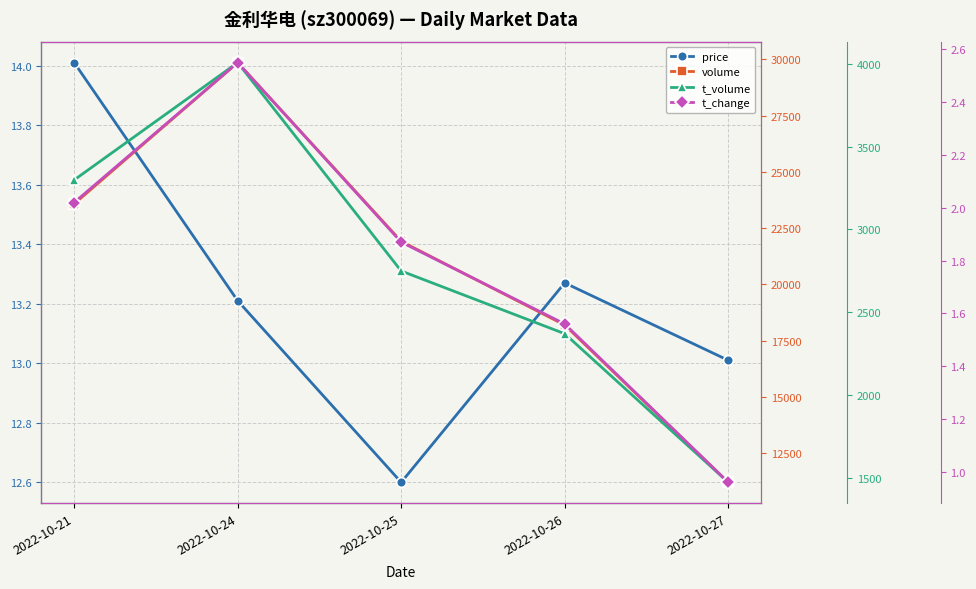

Where is t_change nearest to the value 1?

2022-10-27